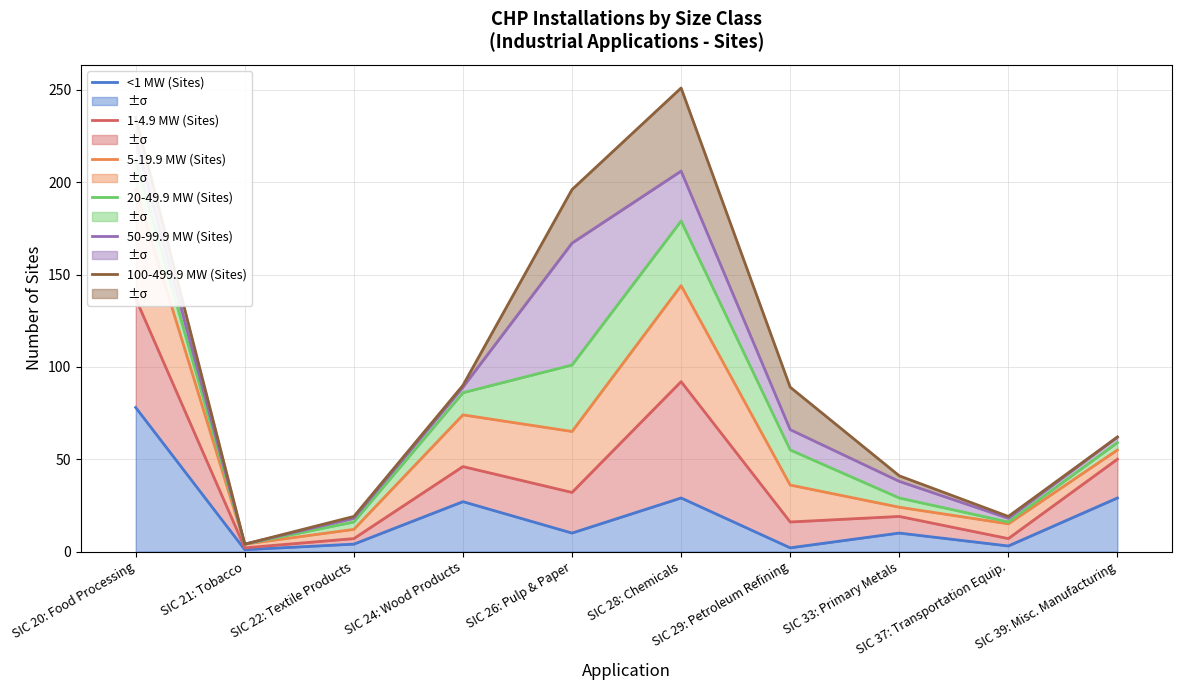

Is it true that 20-49.9 MW (Sites) equals 246 at SIC 28: Chemicals?

False